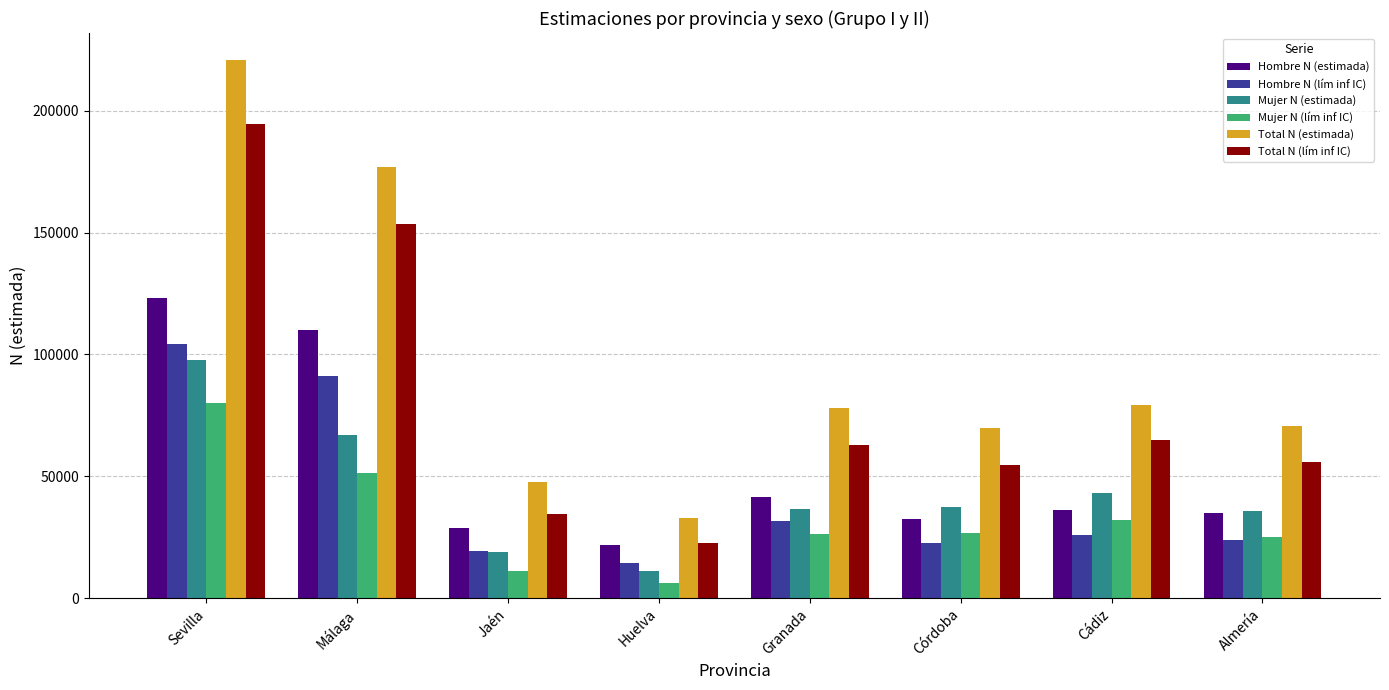

At which label does Mujer N (estimada) reach its peak?

Sevilla